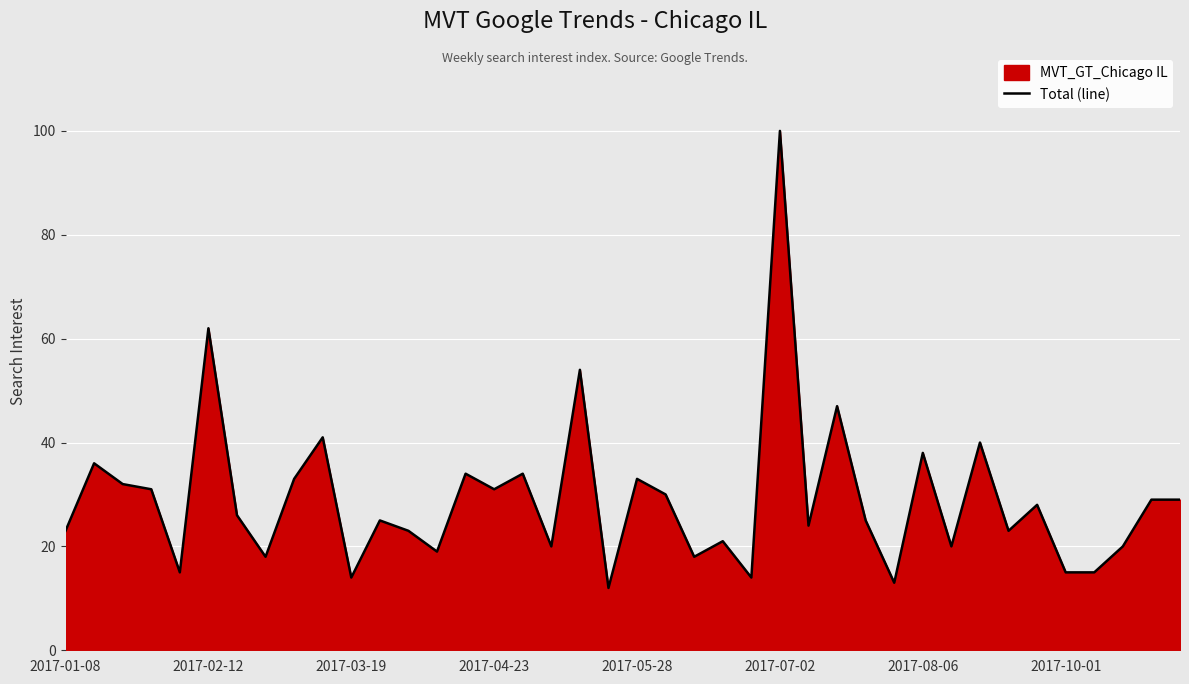

Is it true that the value at 2017-03-19 is 14?

True